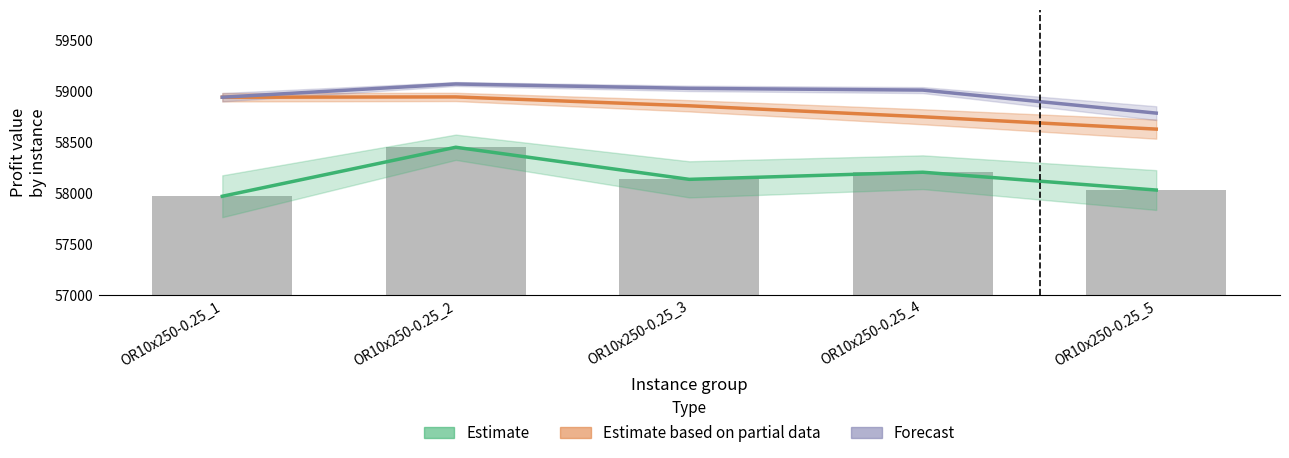

How many groups of bars are there?

5